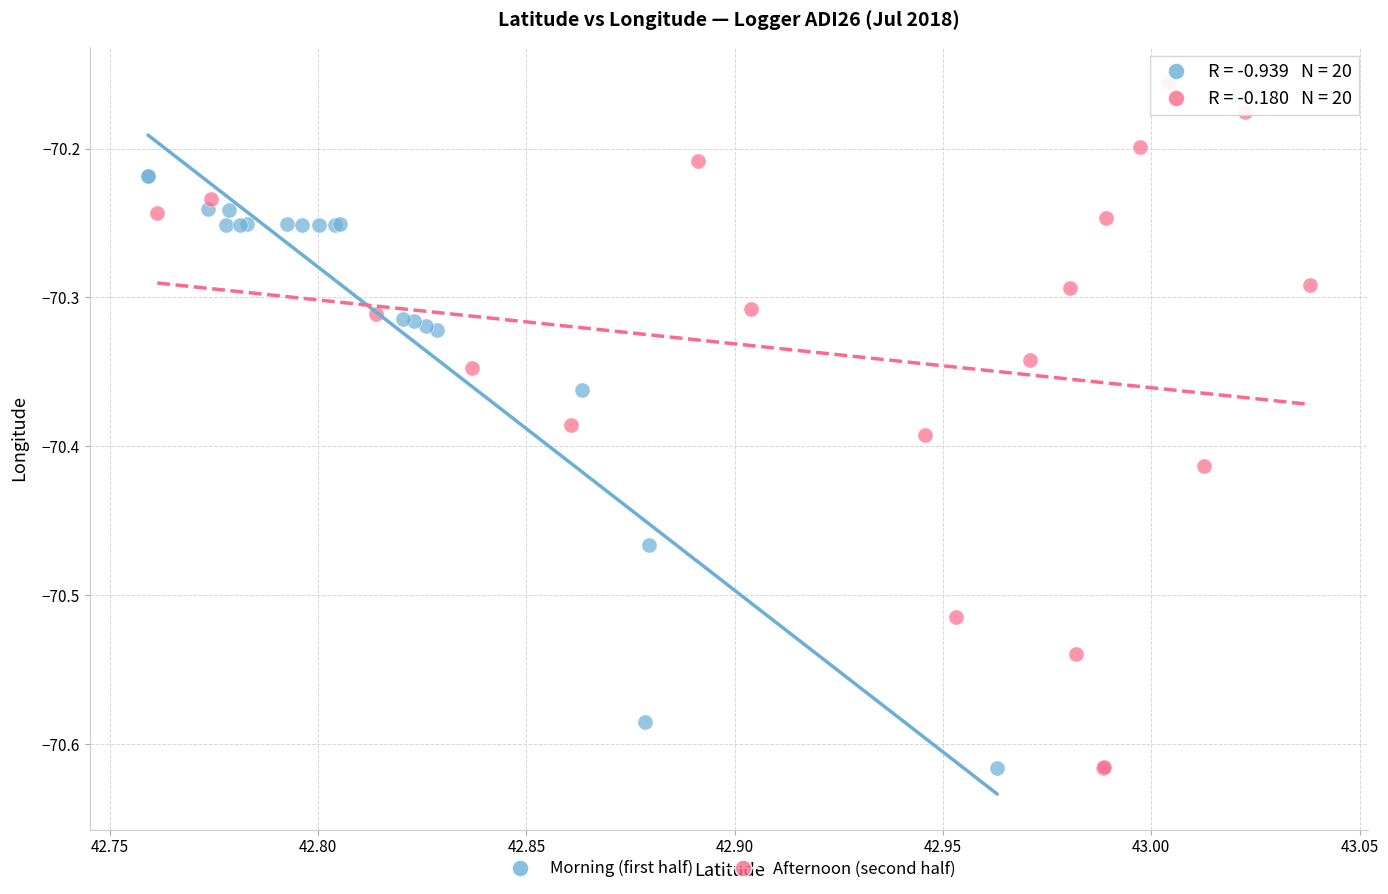

Which series has the widest spread of Y values?

Afternoon (second half)